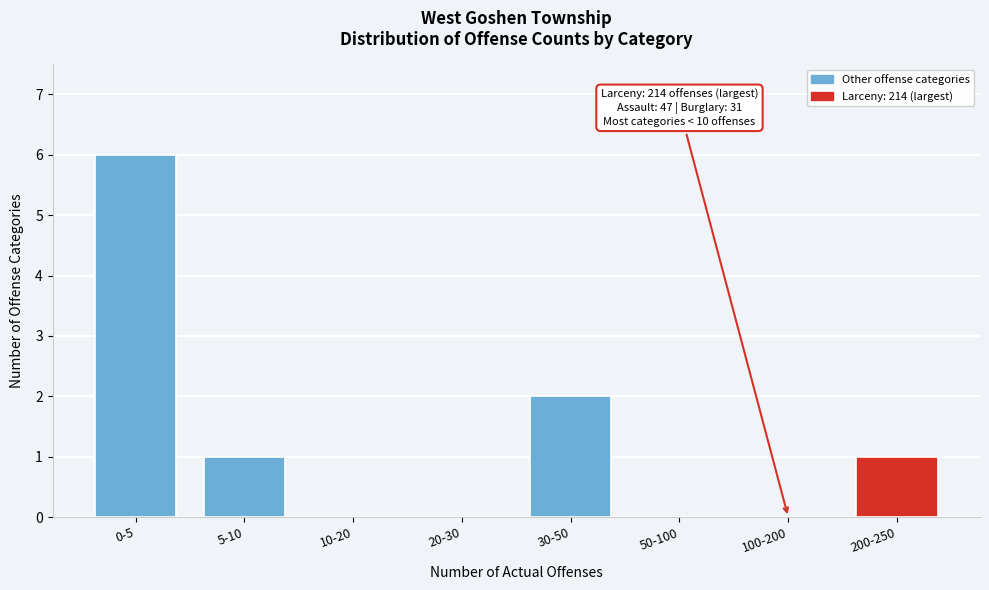

Reading left to right, transcribe all the data shown in this chart.

0-5=6	5-10=1	10-20=0	20-30=0	30-50=2	50-100=0	100-200=0	200-250=1